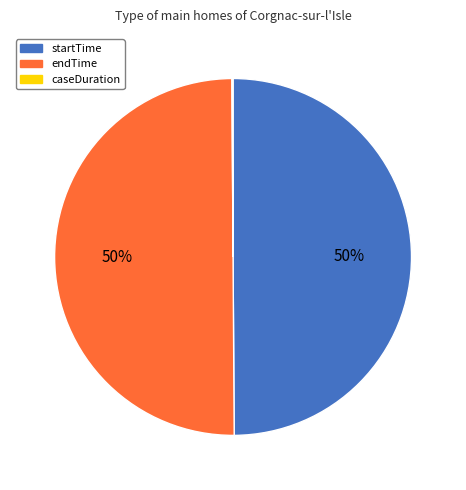

To the nearest percent, what percentage of the pie is endTime?

50%